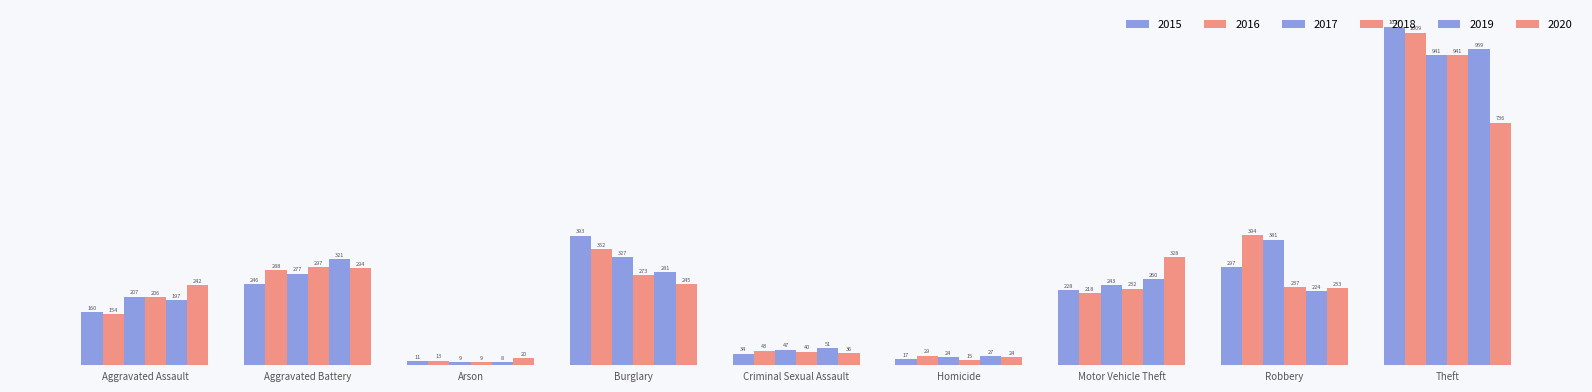

Which has a higher value, Homicide or Burglary?

Burglary